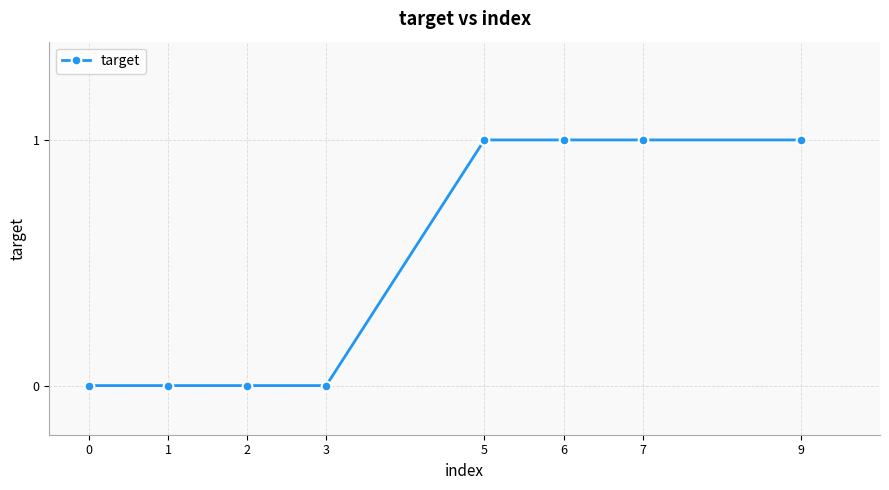

The value at 6 is 1. True or false?

True